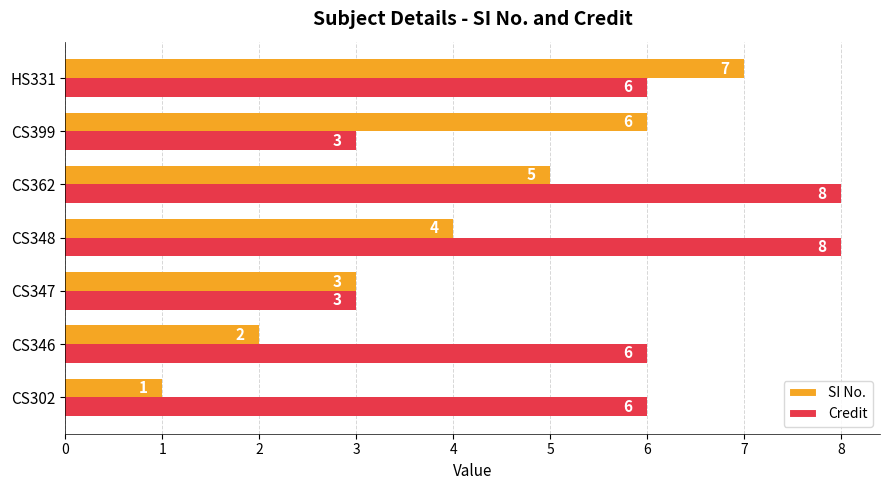

Count the number of categories in the chart.

7